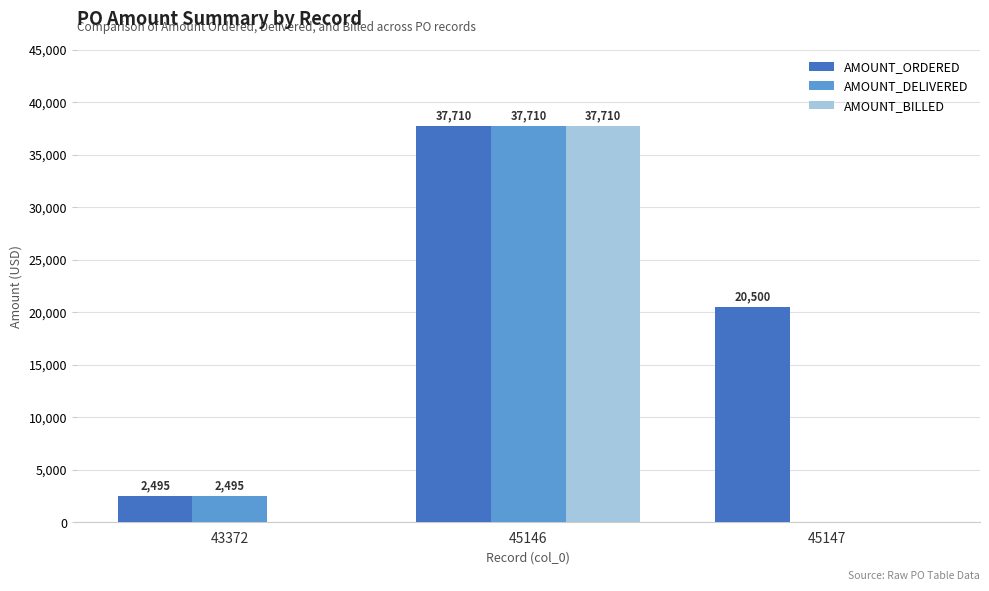

Does the chart contain stacked bars?

No